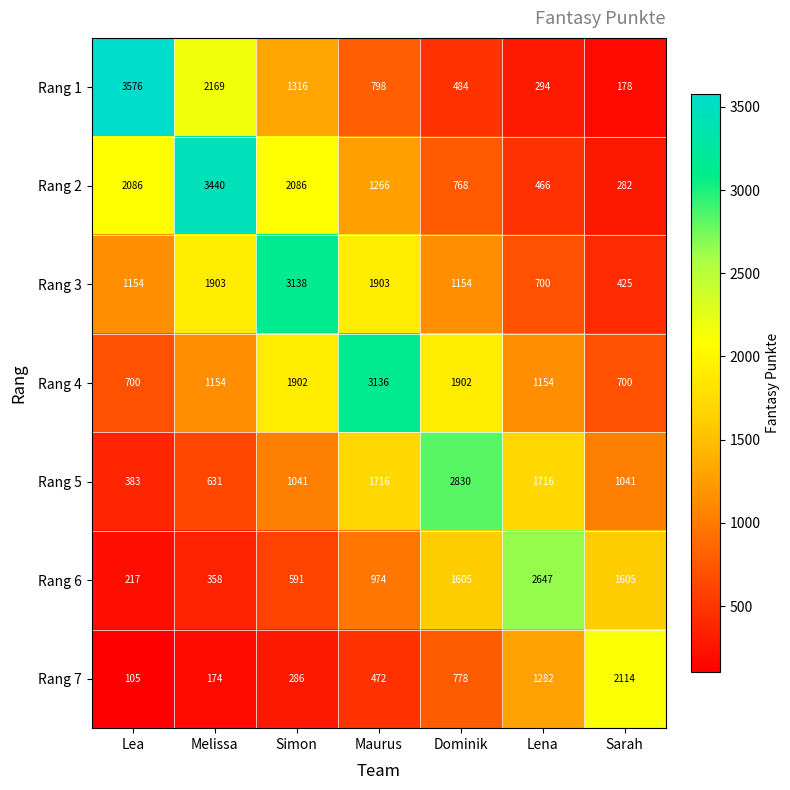

Which series has the widest spread of values?

Rang 1